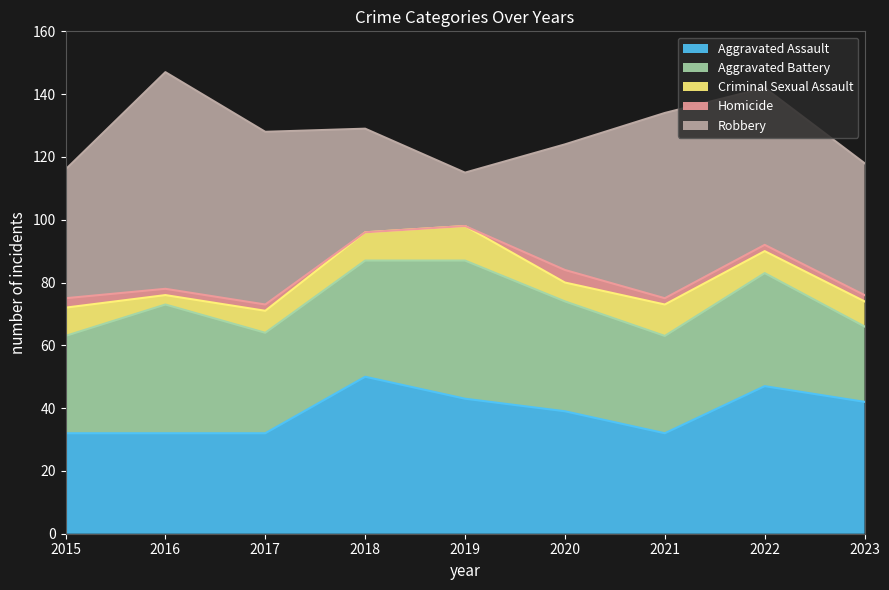

Reading right to left, list all the values displayed in this chart.

Aggravated Assault: 2023=42	2022=47	2021=32	2020=39	2019=43	2018=50	2017=32	2016=32	2015=32
Aggravated Battery: 2023=24	2022=36	2021=31	2020=35	2019=44	2018=37	2017=32	2016=41	2015=31
Criminal Sexual Assault: 2023=8	2022=7	2021=10	2020=6	2019=11	2018=9	2017=7	2016=3	2015=9
Homicide: 2023=2	2022=2	2021=2	2020=4	2019=0	2018=0	2017=2	2016=2	2015=3
Robbery: 2023=42	2022=50	2021=59	2020=40	2019=17	2018=33	2017=55	2016=69	2015=41